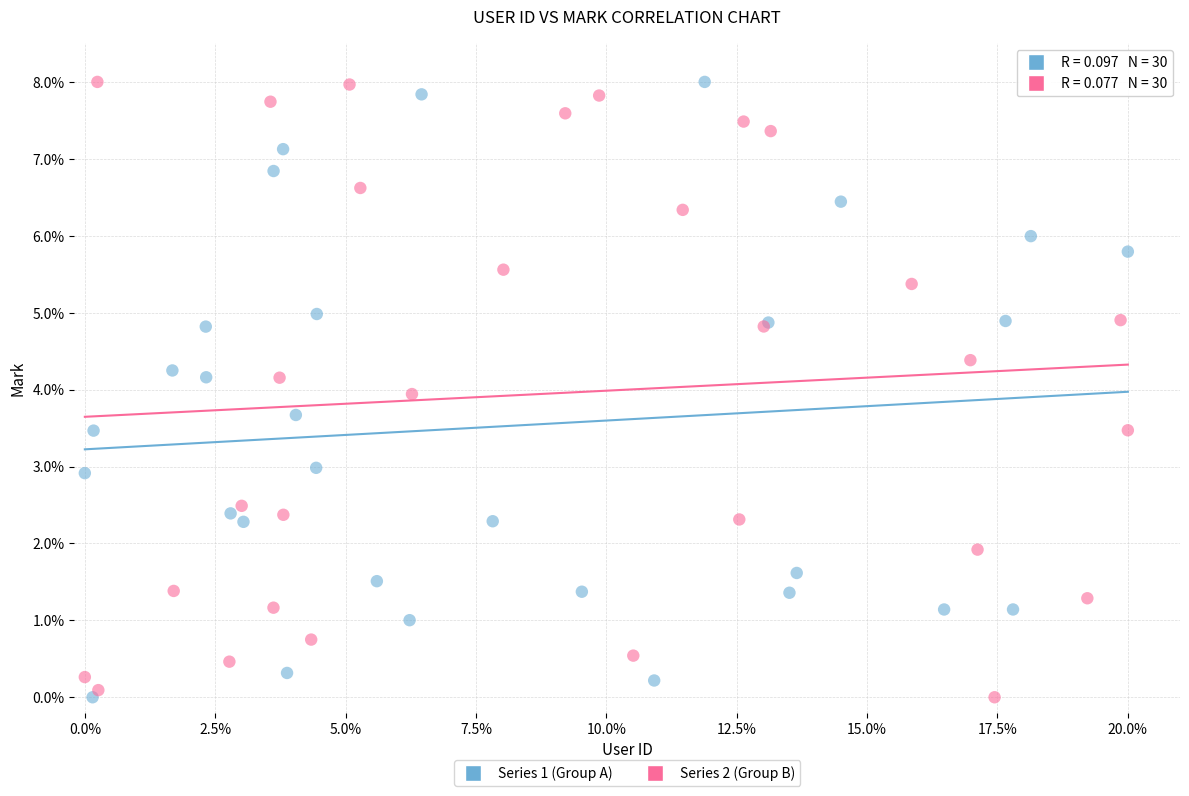

What are all the series names shown in the legend?

Series 1 (Group A), Series 2 (Group B)